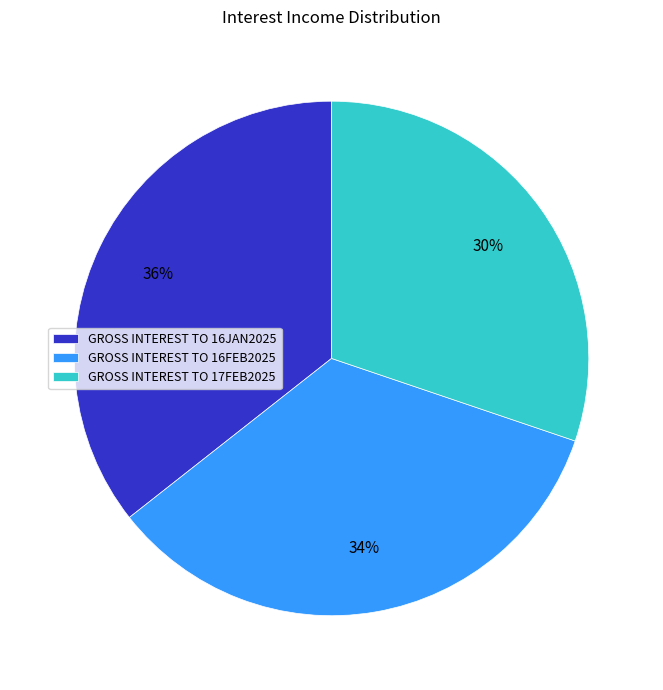

Between GROSS INTEREST TO 16JAN2025 and GROSS INTEREST TO 16FEB2025, which is larger?

GROSS INTEREST TO 16JAN2025